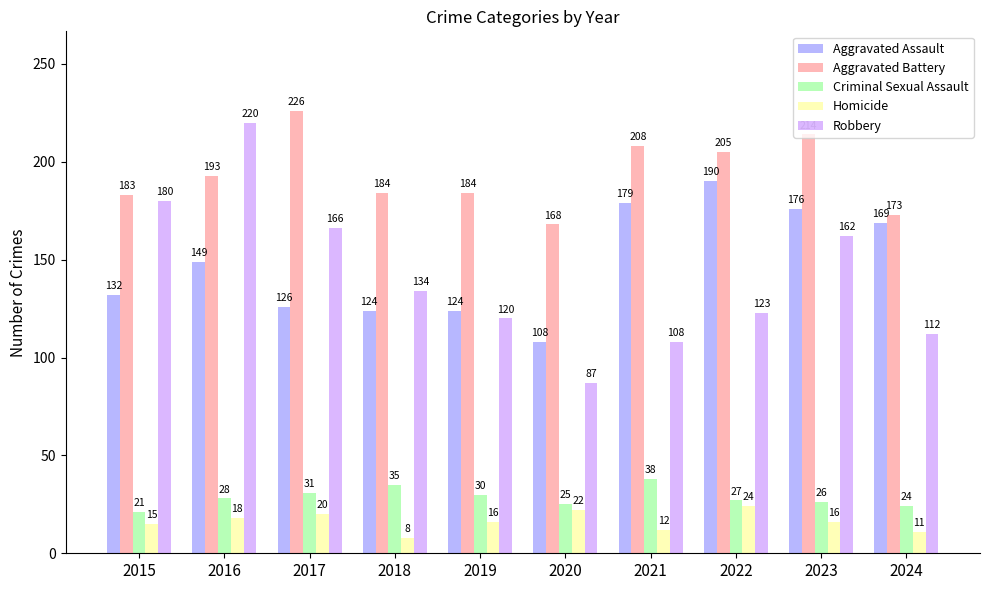

The value of Criminal Sexual Assault at 2019 is 40. True or false?

False